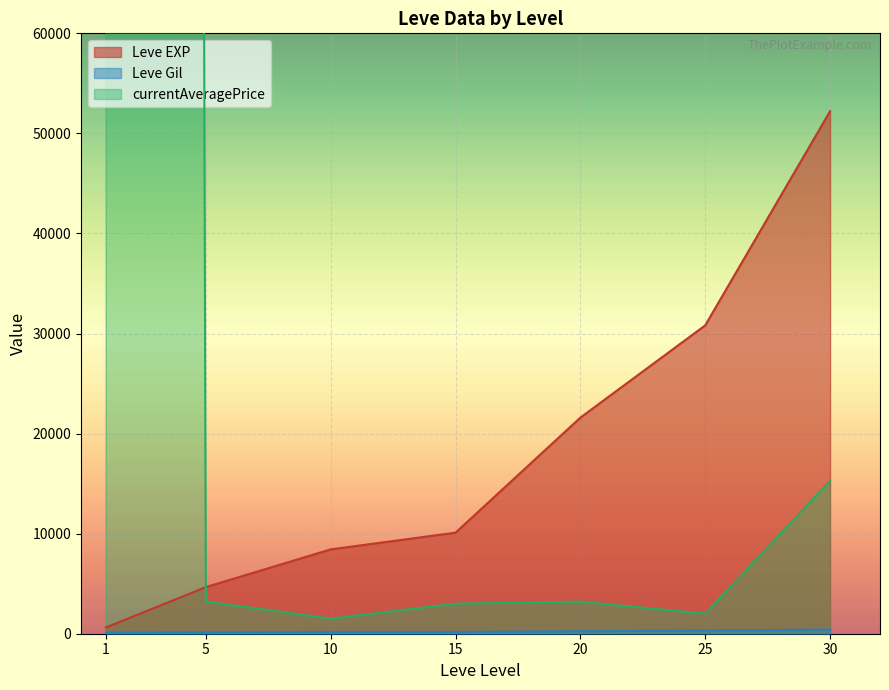

How many lines are shown in the chart?

3